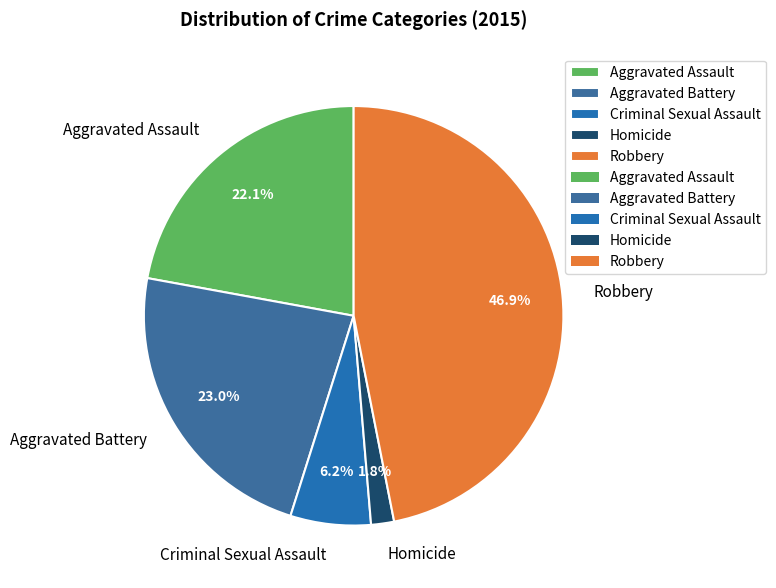

Between Homicide and Criminal Sexual Assault, which is larger?

Criminal Sexual Assault